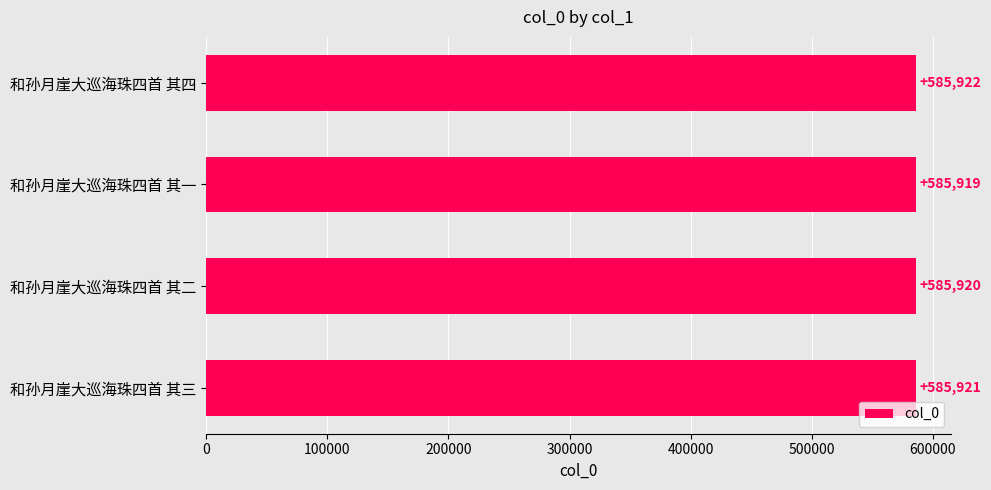

True or false: the data shows 270336 at 和孙月崖大巡海珠四首 其一.

False